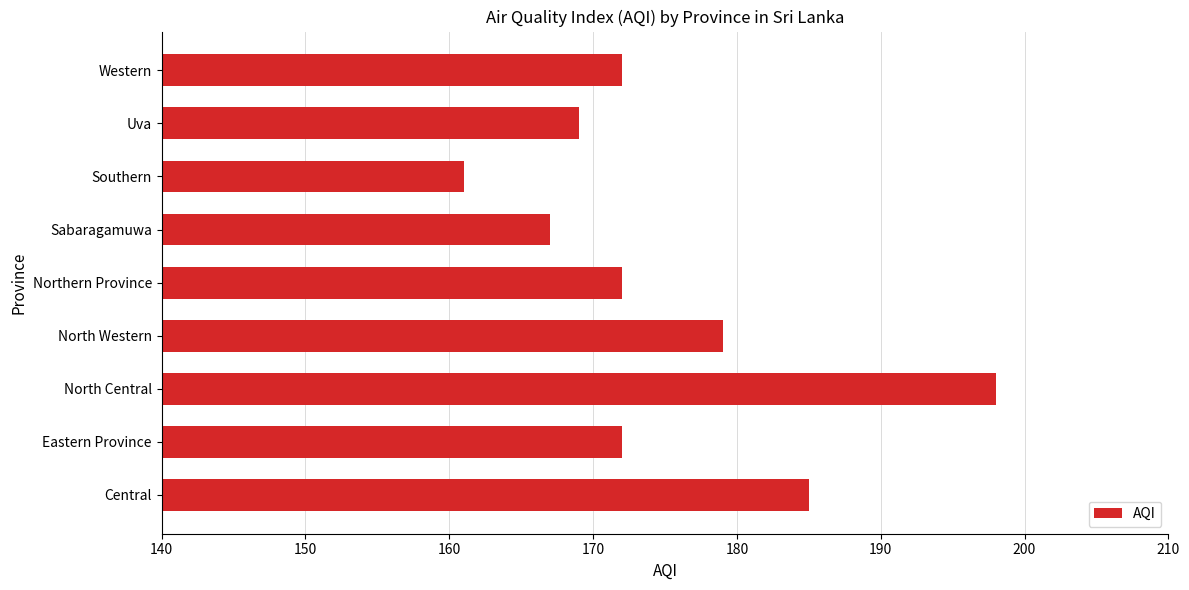

True or false: the data shows 198 at North Central.

True